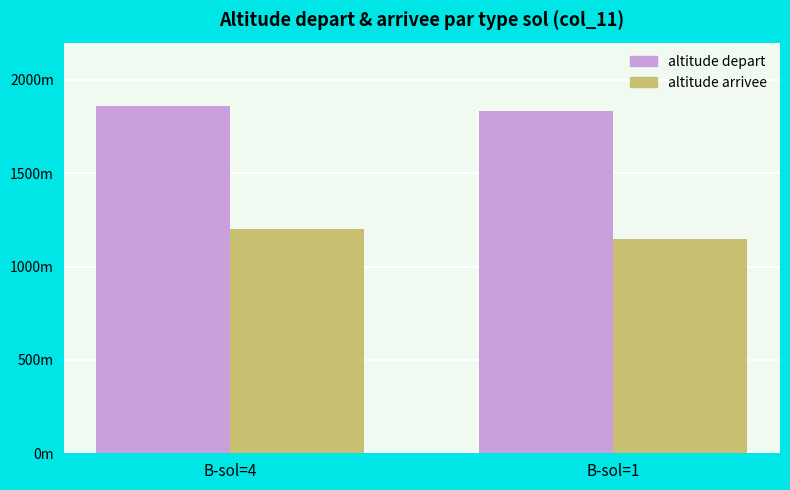

Count the altitude arrivee values in the range 1150 to 1203.

2